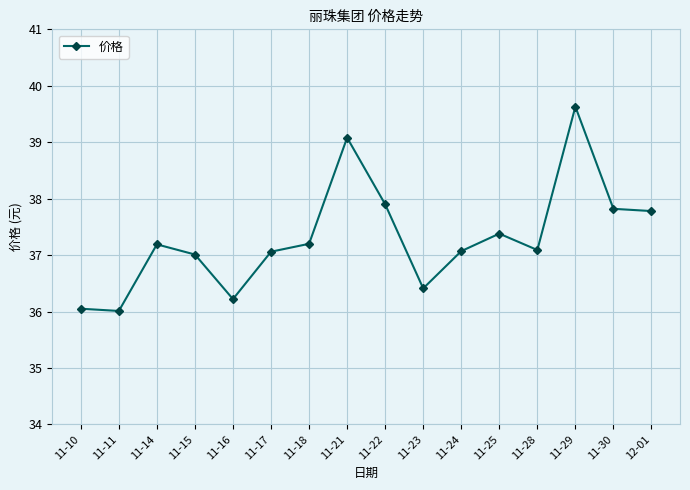

What position from the right is 11-28?

4